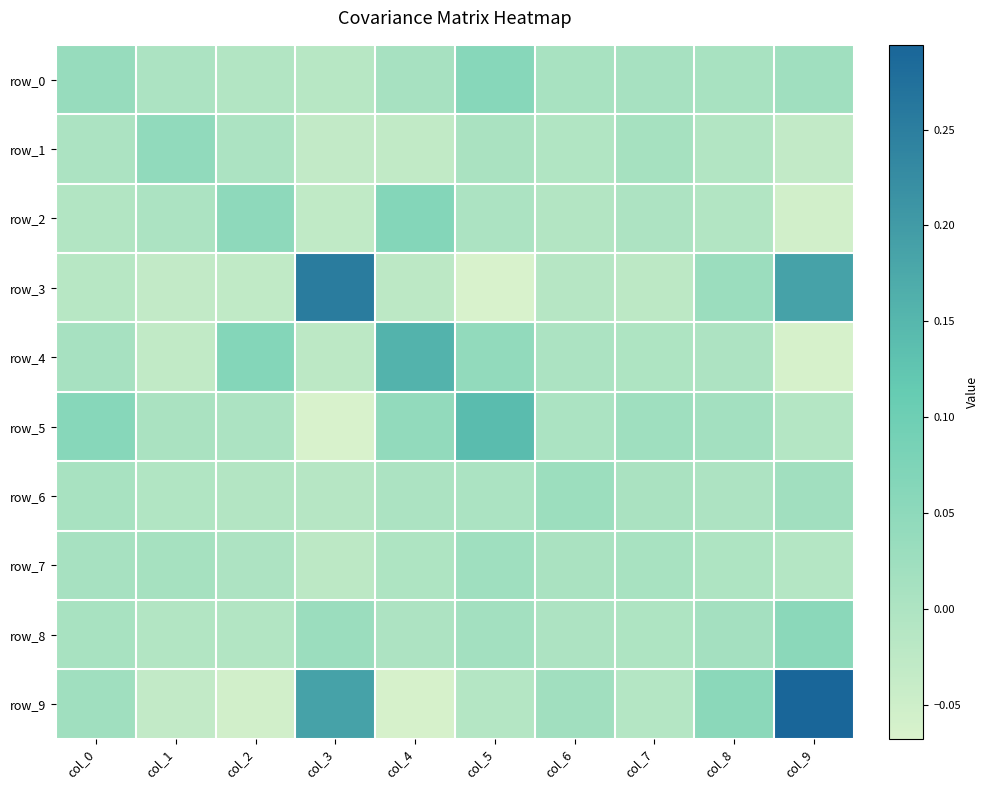

At which label does row_5 reach its peak?

col_5